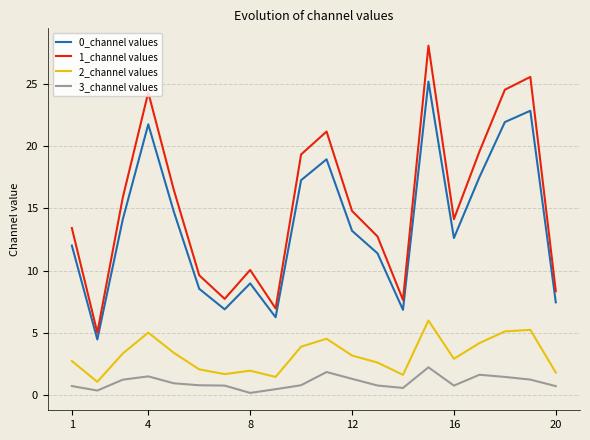

Rank the series by their maximum value, from highest to lowest.

1_channel values, 0_channel values, 2_channel values, 3_channel values